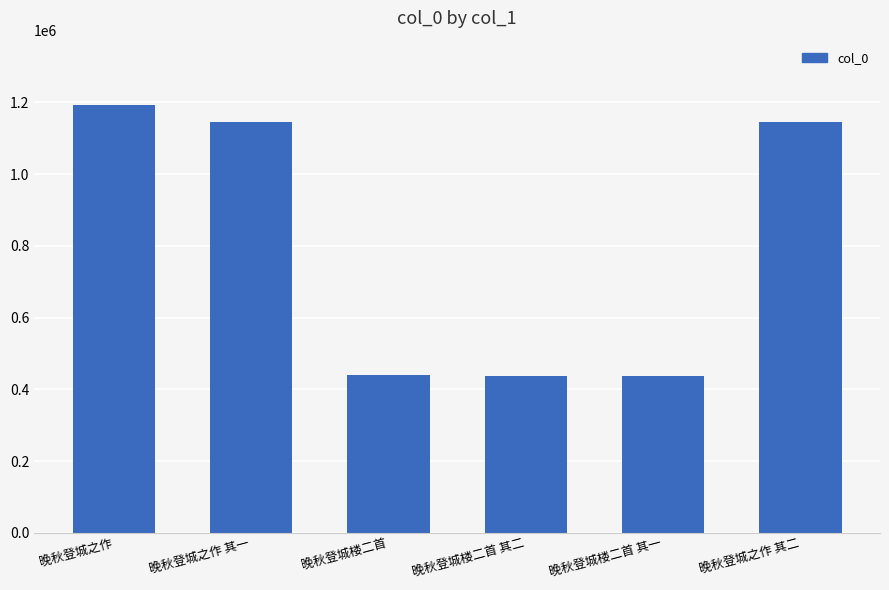

At which label does the data first exceed 1146687?

晚秋登城之作